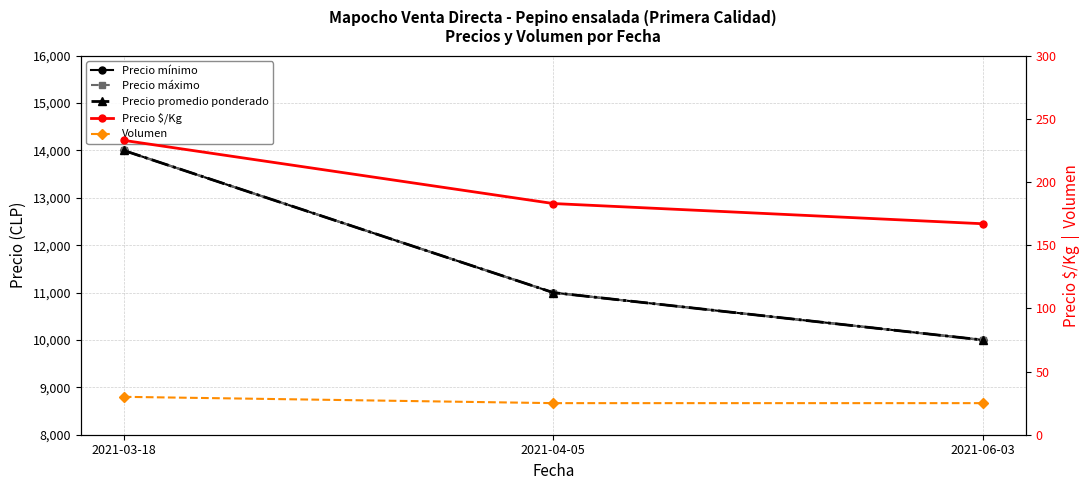

At how many categories does at least one series exceed 598?

3